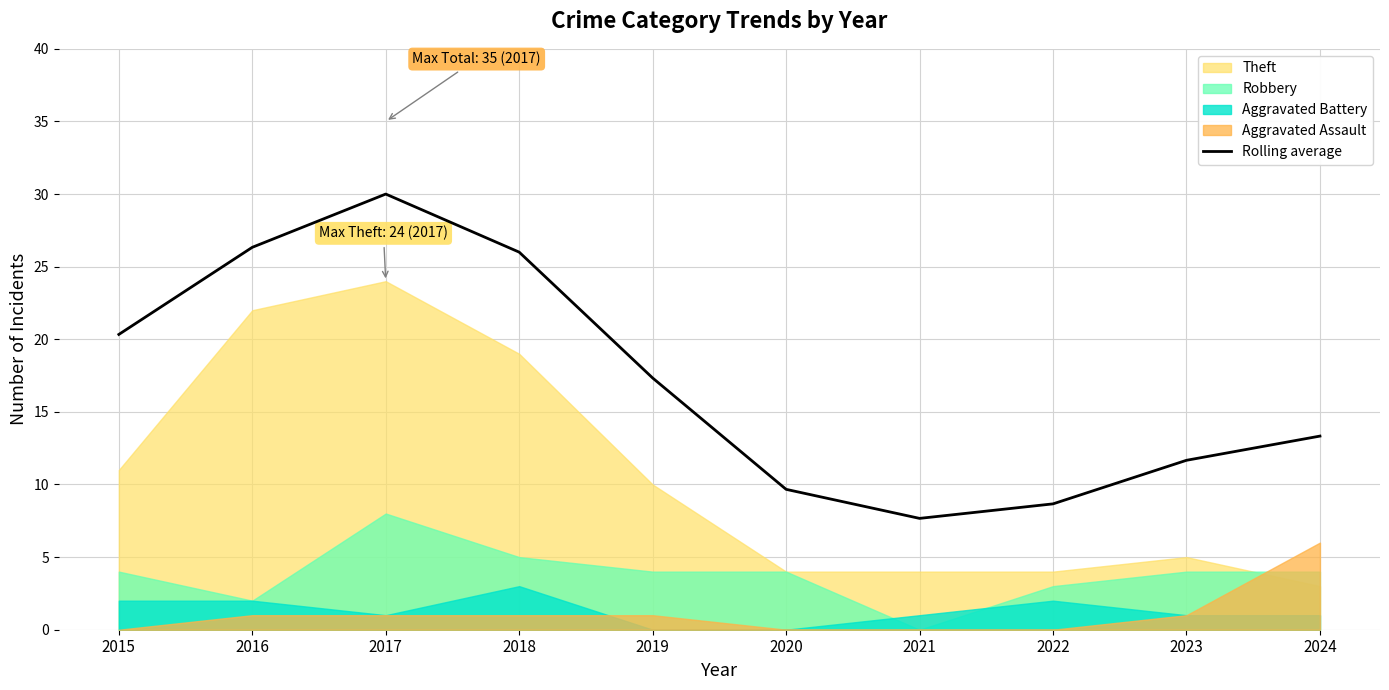

Reading left to right, extract all data points from this chart.

2015=20.3	2016=26.3	2017=30.0	2018=26.0	2019=17.3	2020=9.7	2021=7.7	2022=8.7	2023=11.7	2024=13.3